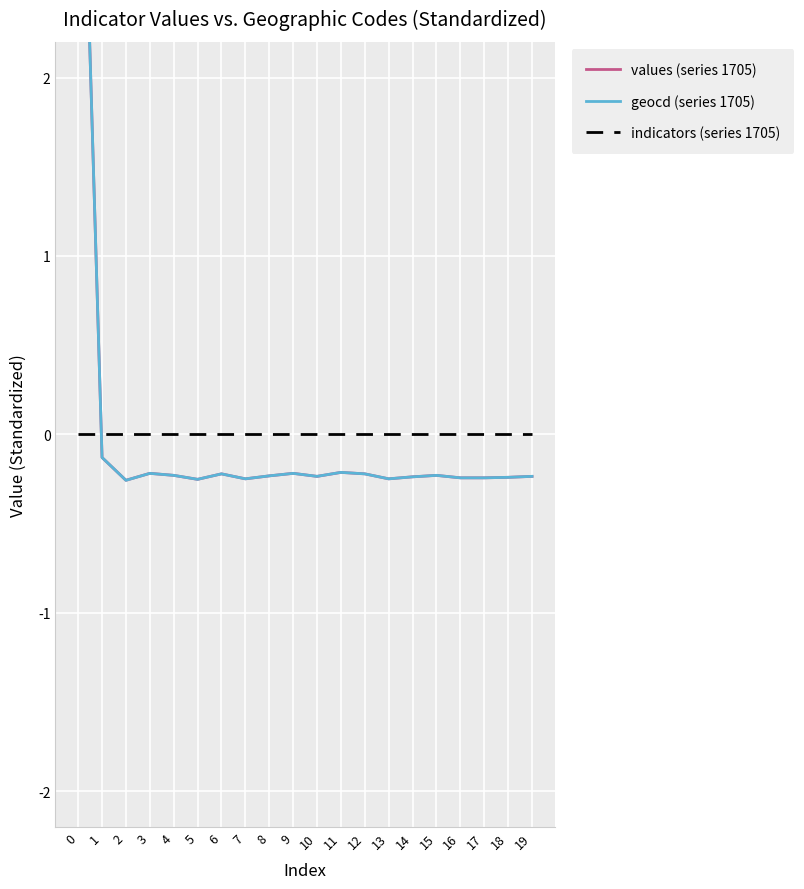

What is the approximate value of values (series 1705) at 11?

-0.2